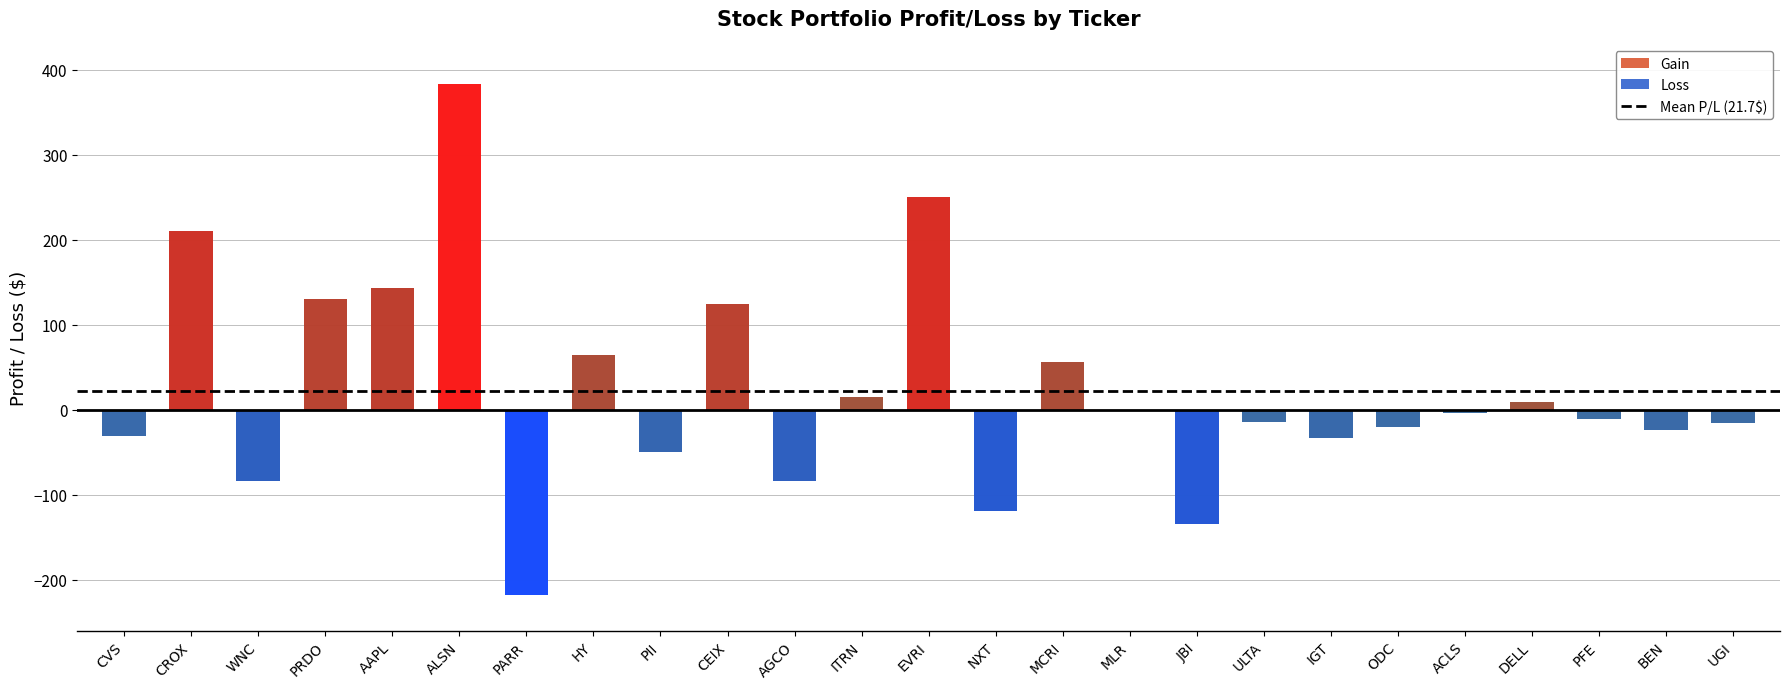

Does the chart contain any negative values?

Yes